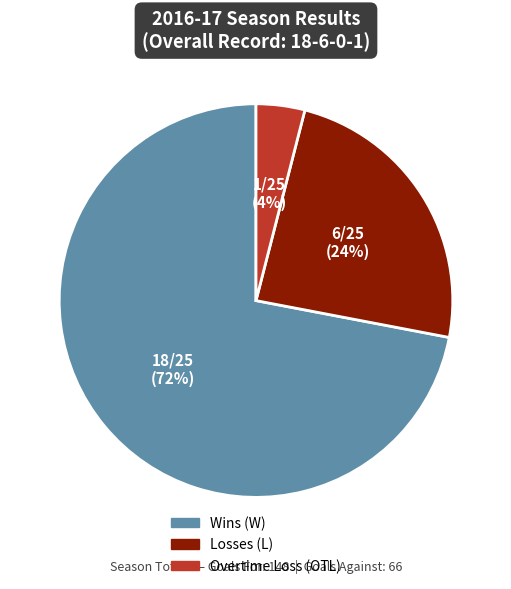

To the nearest percent, what is the average slice percentage?

33%